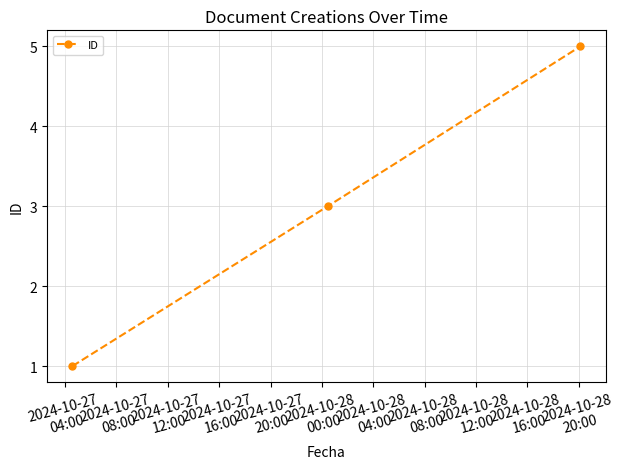

What is the average value?

3